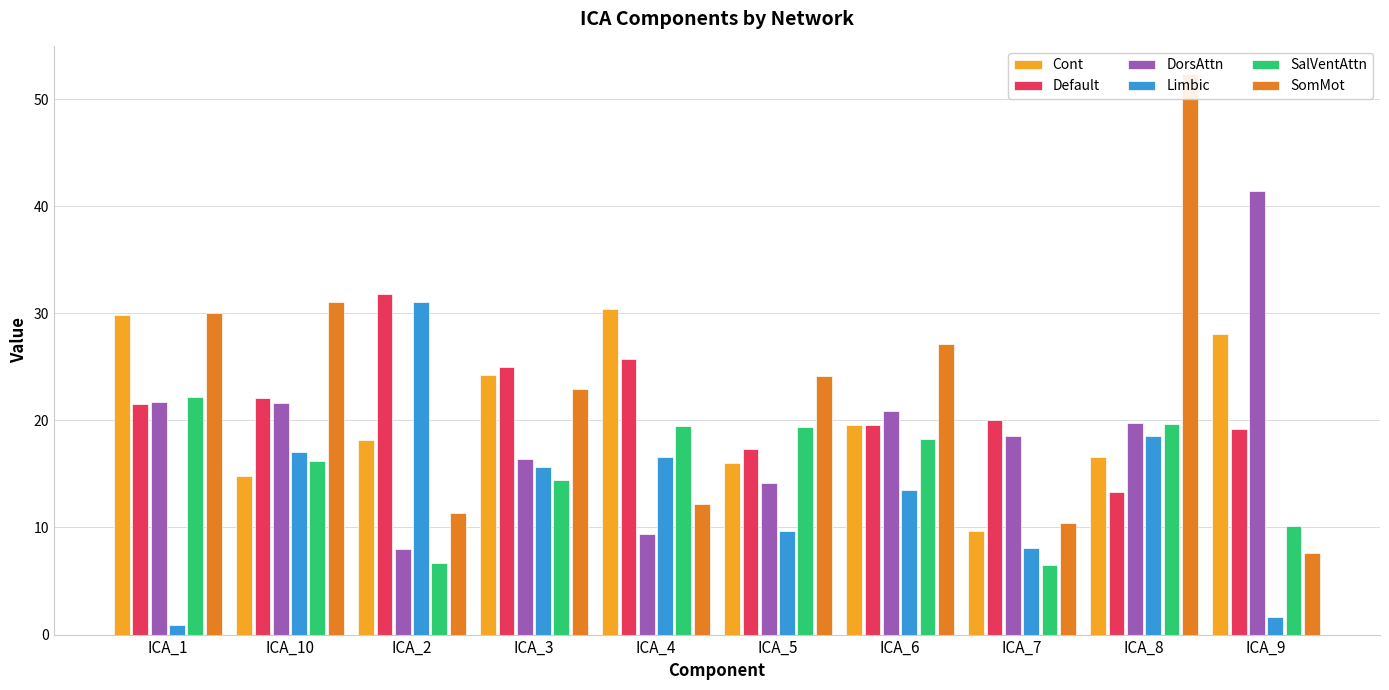

Which category has the lowest value in the Limbic series?

ICA_1